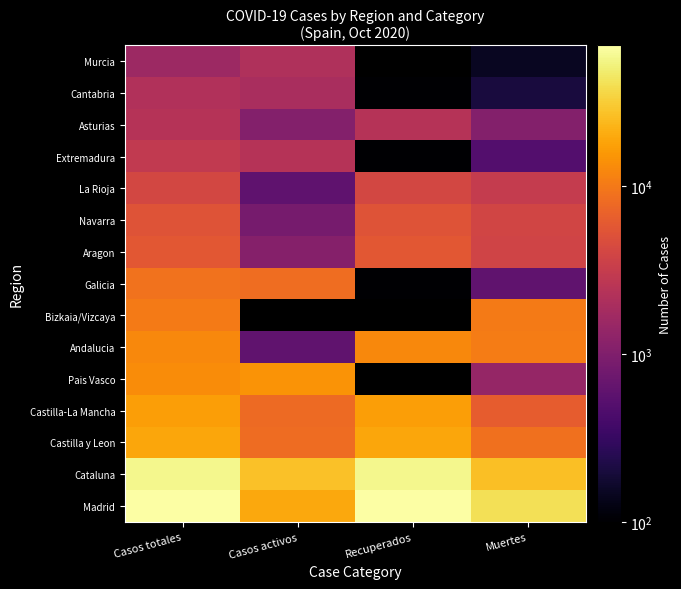

The value of Castilla y Leon at Casos totales is 11727.4. True or false?

False